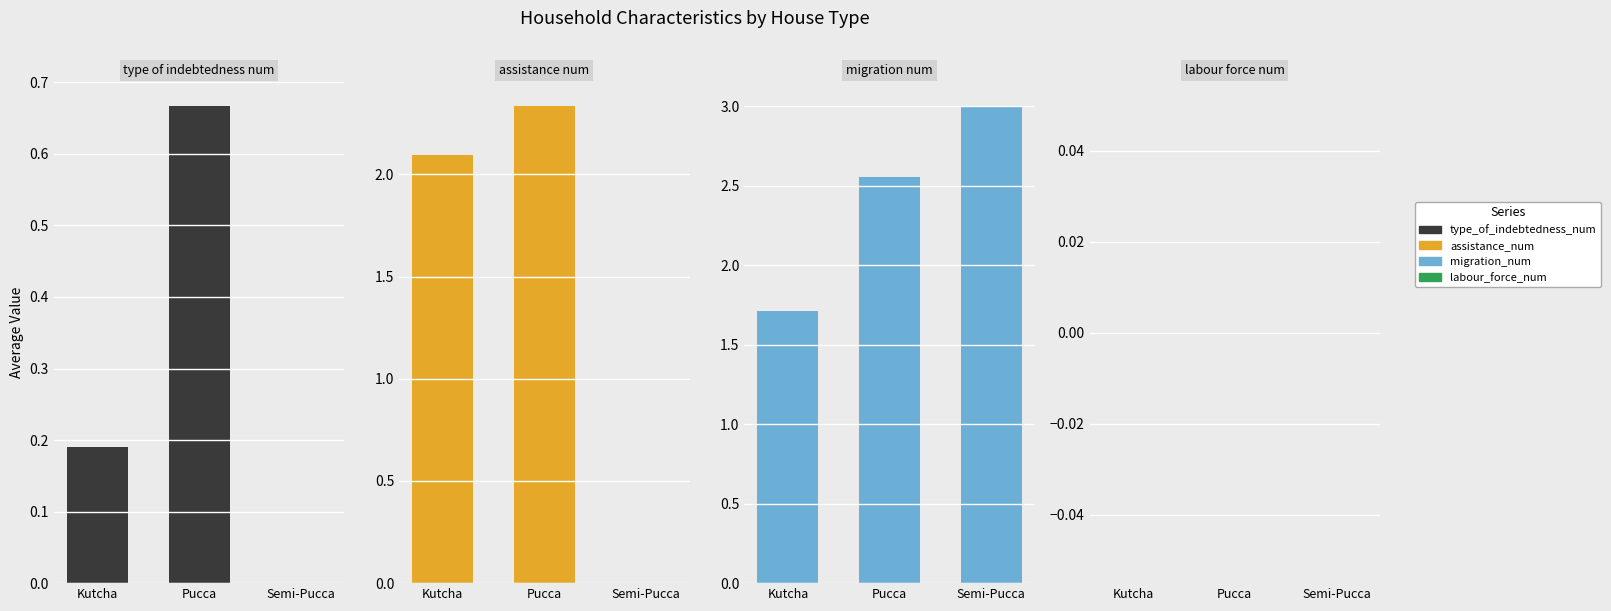

At which category is the sum across all series the highest?

Pucca